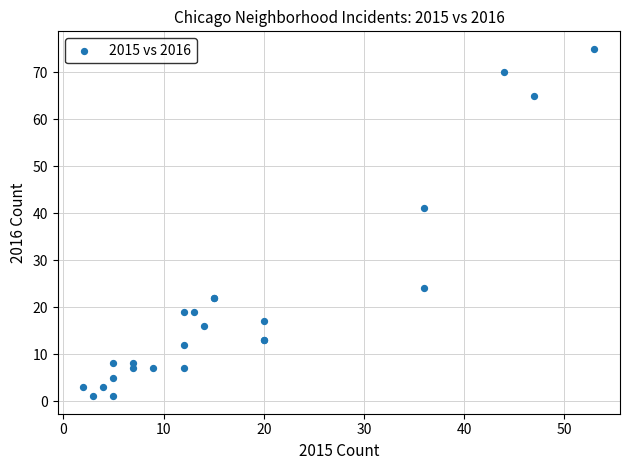

What Y value in the scatter plot is closest to 38?

41